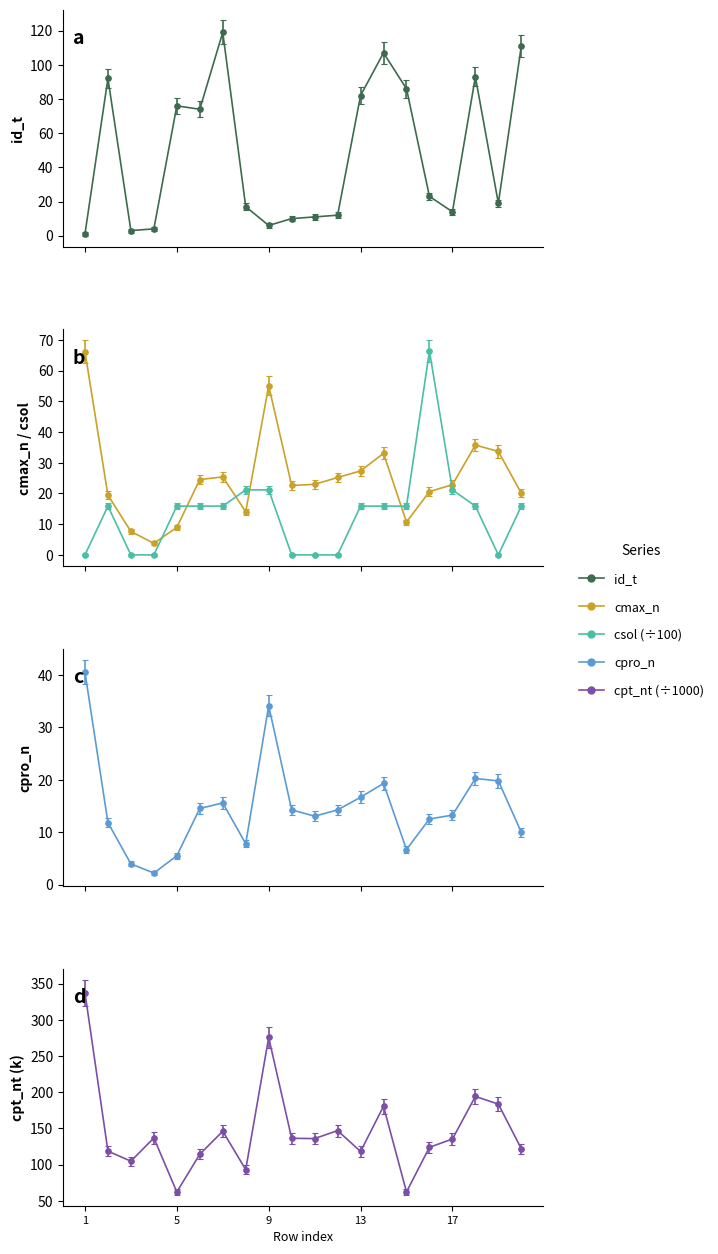

Where is the first local maximum for cpt_nt?

4